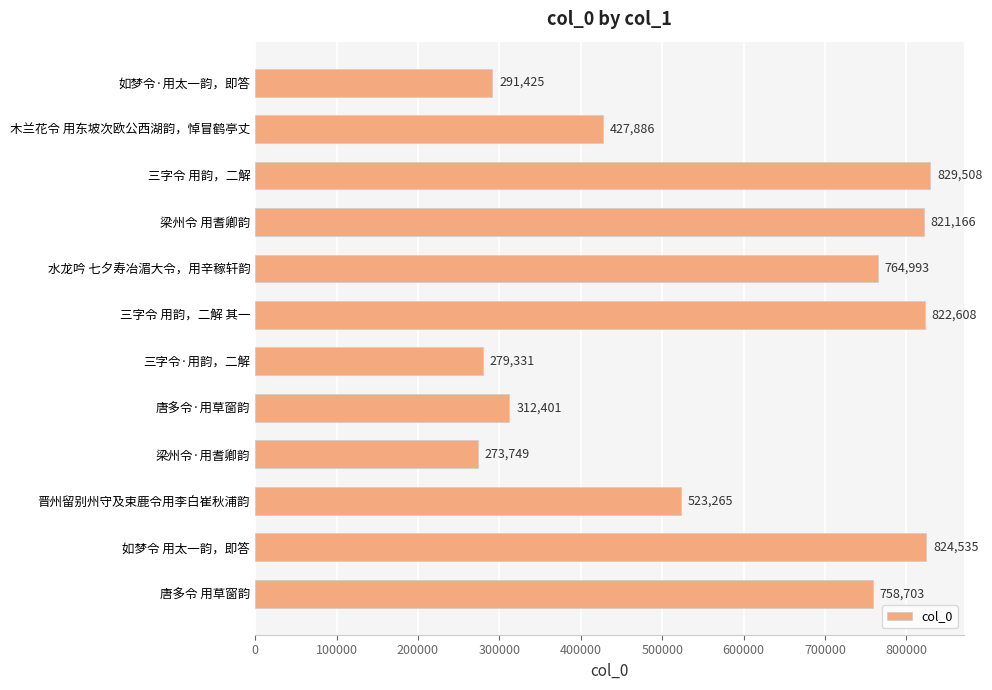

Between 三字令 用韵，二解 and 梁州令 用耆卿韵, which is larger?

三字令 用韵，二解